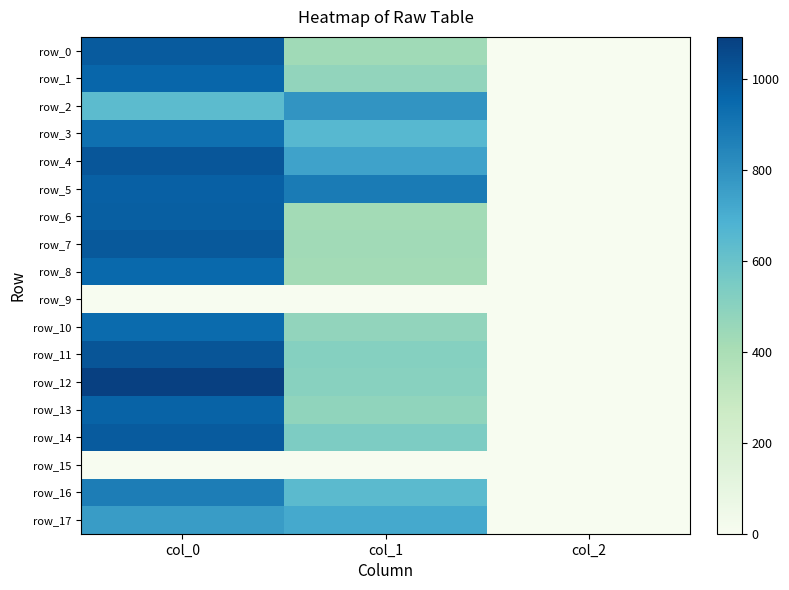

What is the sum of the row_14 values at col_2 and col_1?

542.0